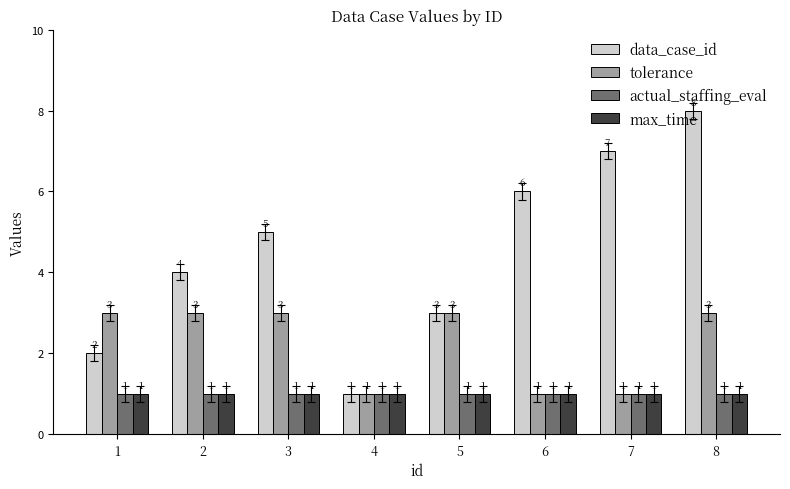

Is it true that max_time equals 1 at 3?

True